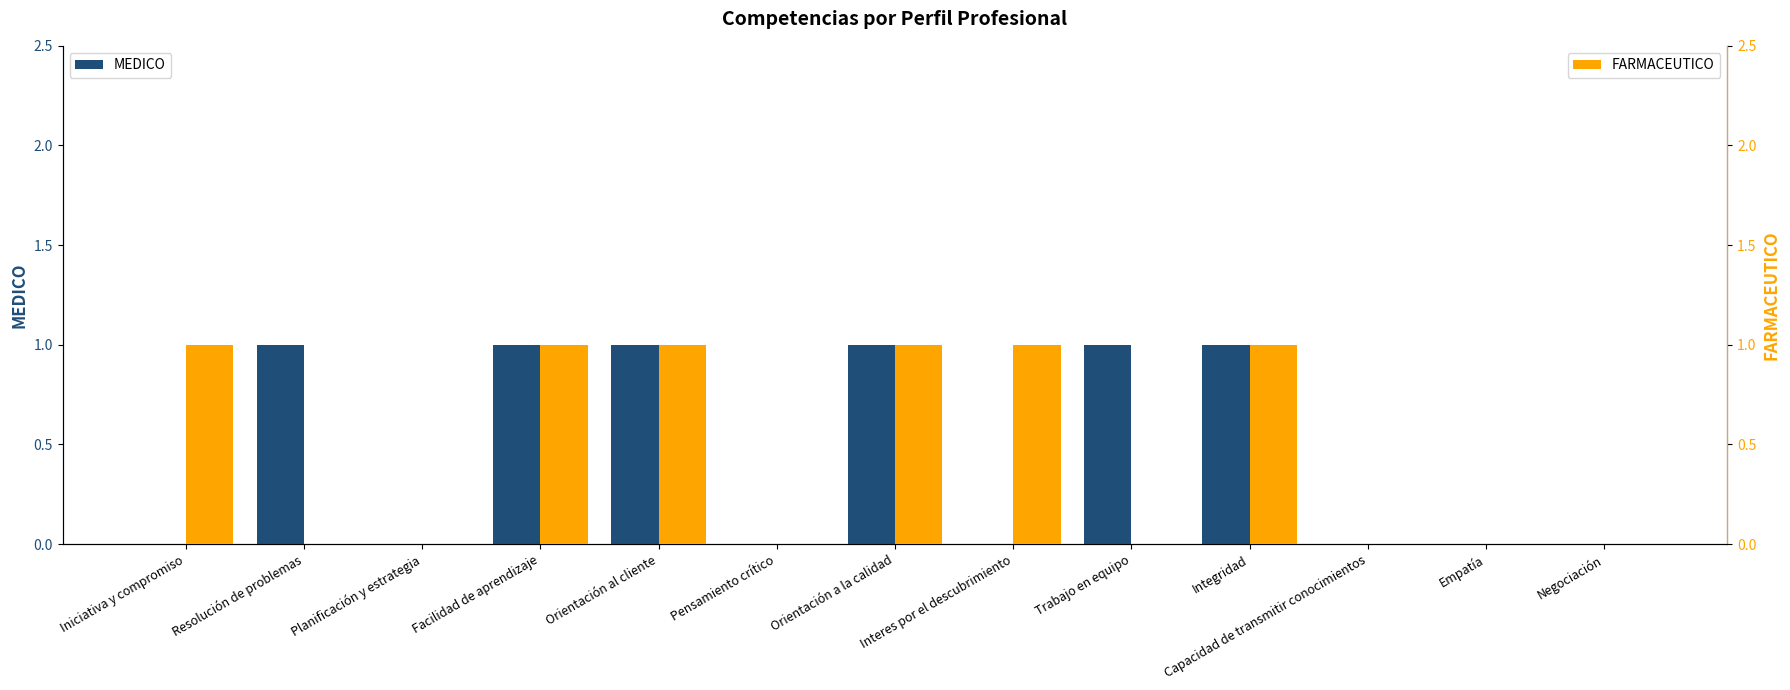

How many bars are there in each group?

2